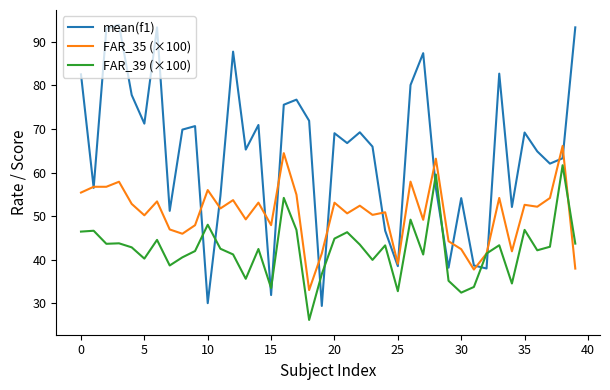

List the series in order of their overall mean, lowest first.

FAR_39 (×100), FAR_35 (×100), mean(f1)